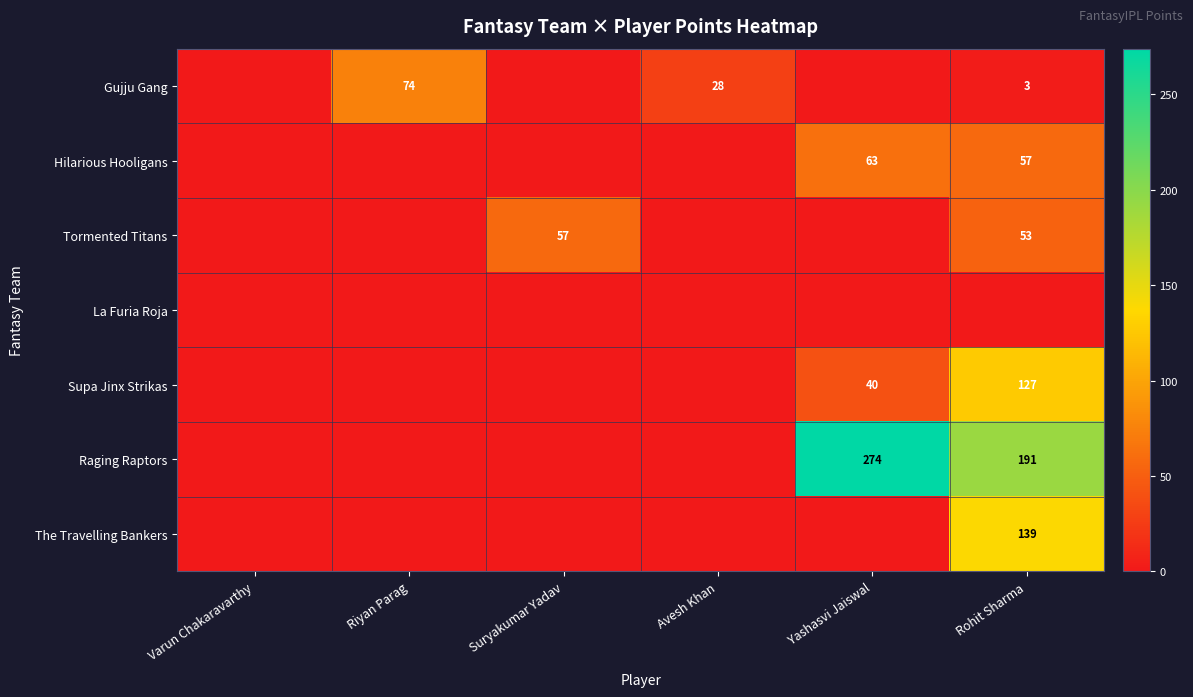

True or false: Hilarious Hooligans has a value of 102 at Yashasvi Jaiswal.

False